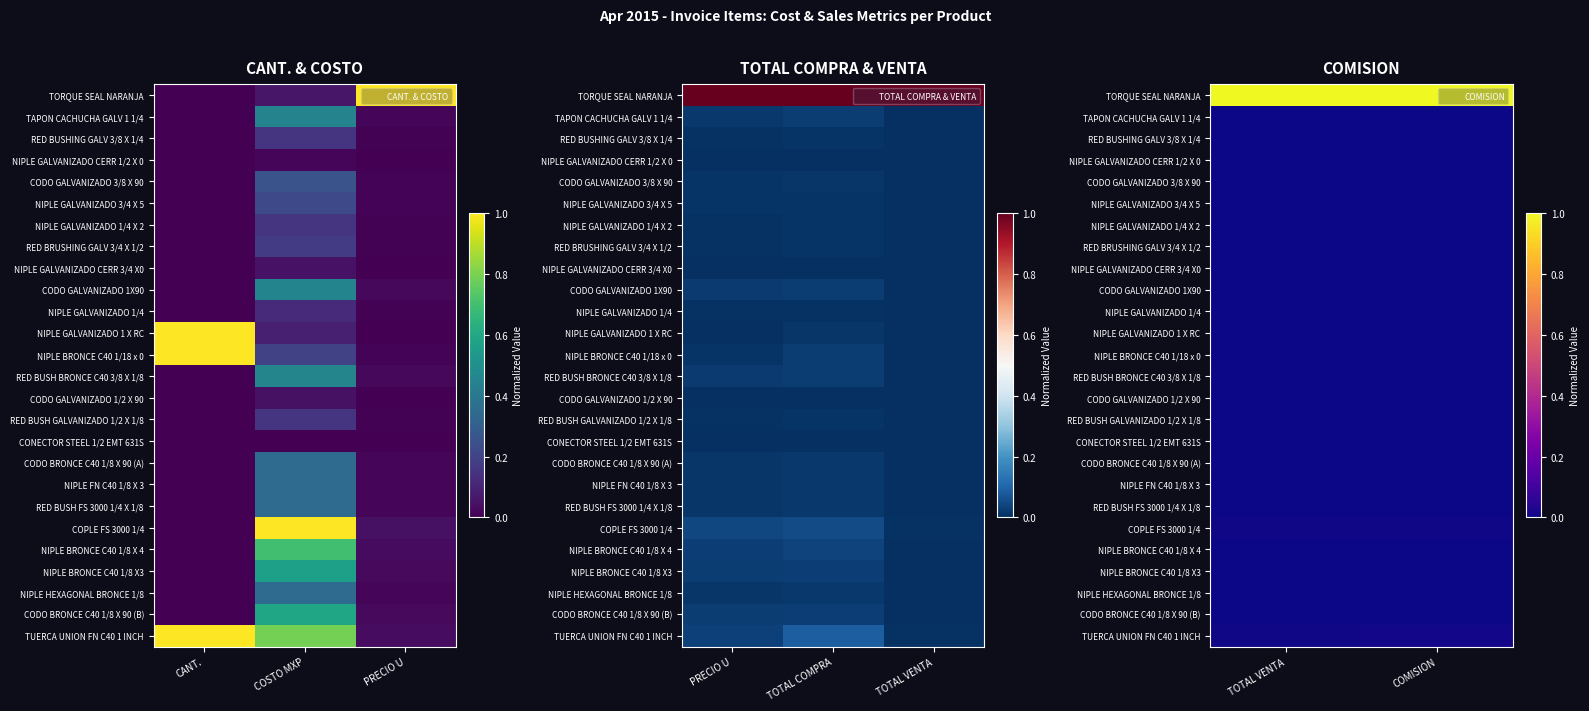

Is the value of RED BRUSHING GALV 3/4 X 1/2 at COMISION greater than the value of CODO GALVANIZADO 1X90 at COMISION?

No